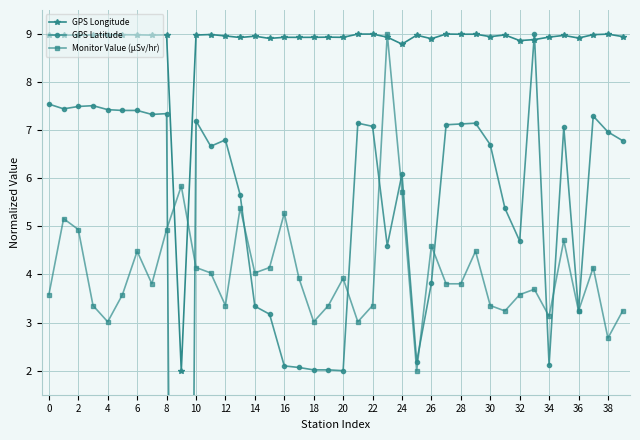

How many intersections are there between GPS Longitude and Monitor Value (µSv/hr)?

4